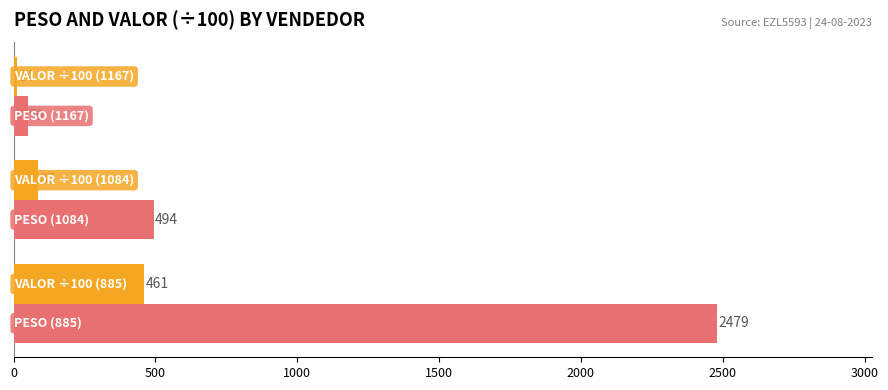

What is the maximum value shown in the chart?

2479.1